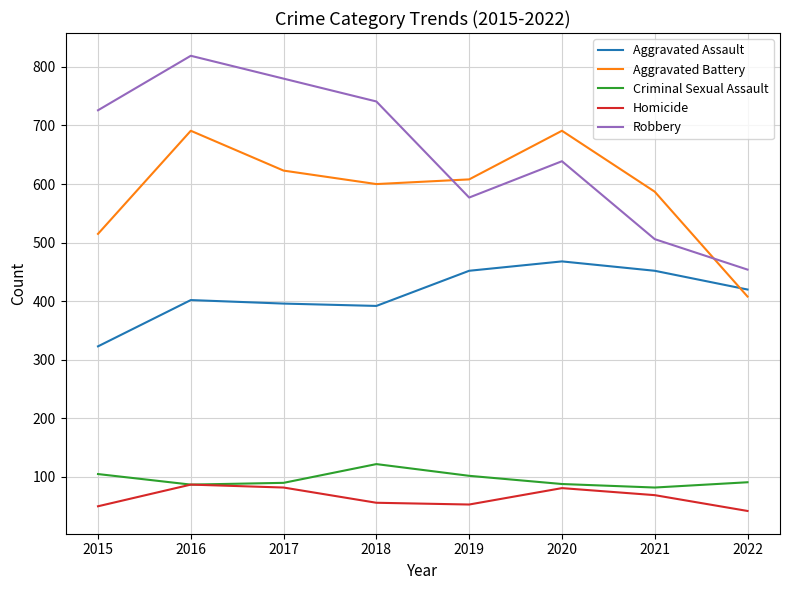

Which series has the largest total across all categories?

Robbery